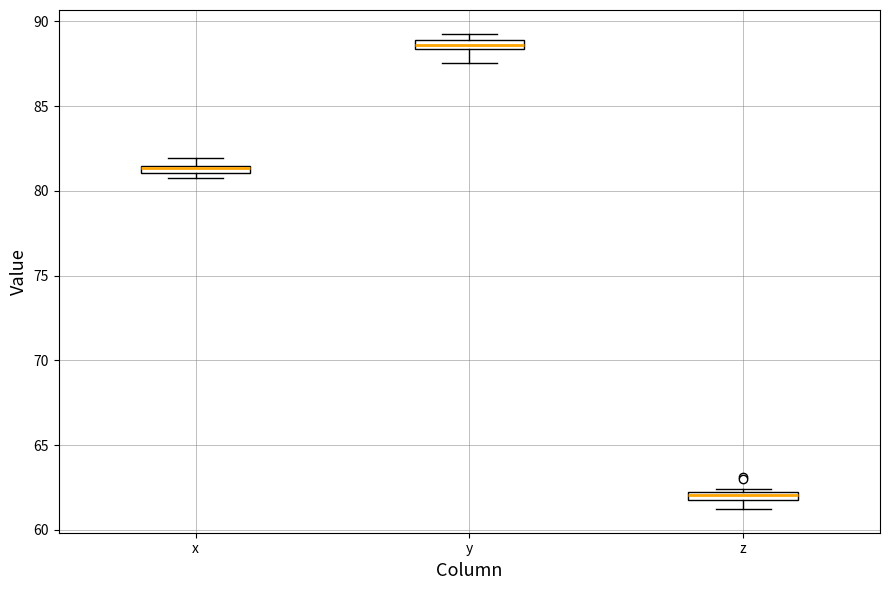

Where is the lower edge of the box for y on the y-axis? The values are not printed on the chart, so give them approximately, as read against the axis.

88.5